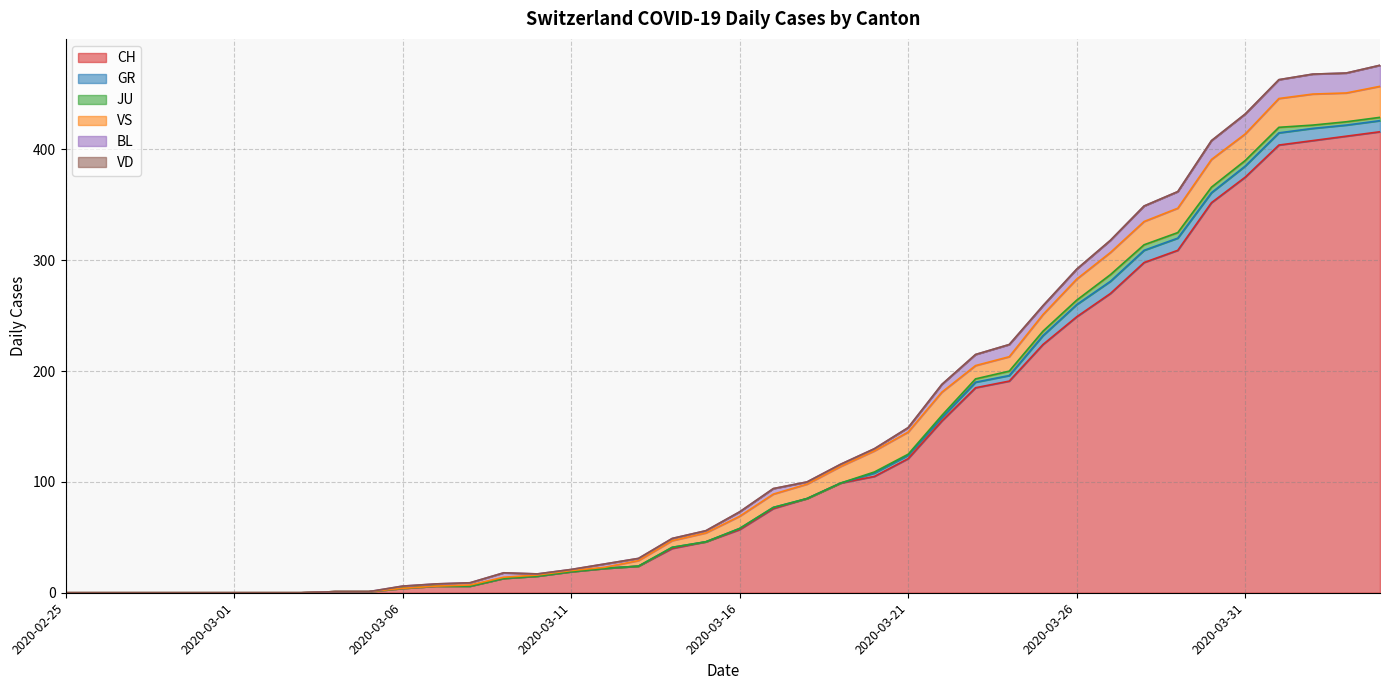

What is the average value of the CH series?

125